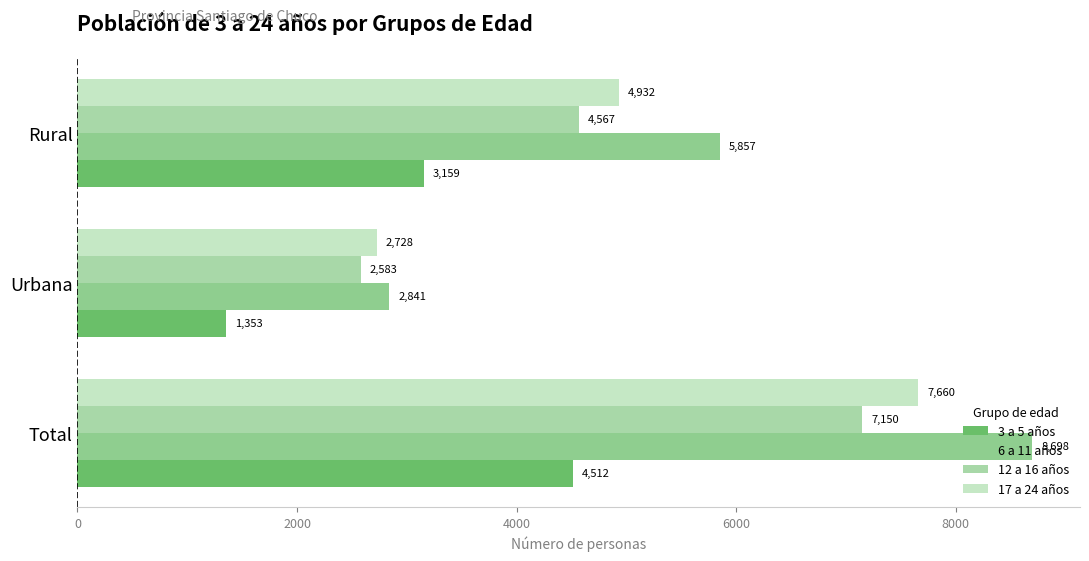

How many categories are shown in the chart?

3